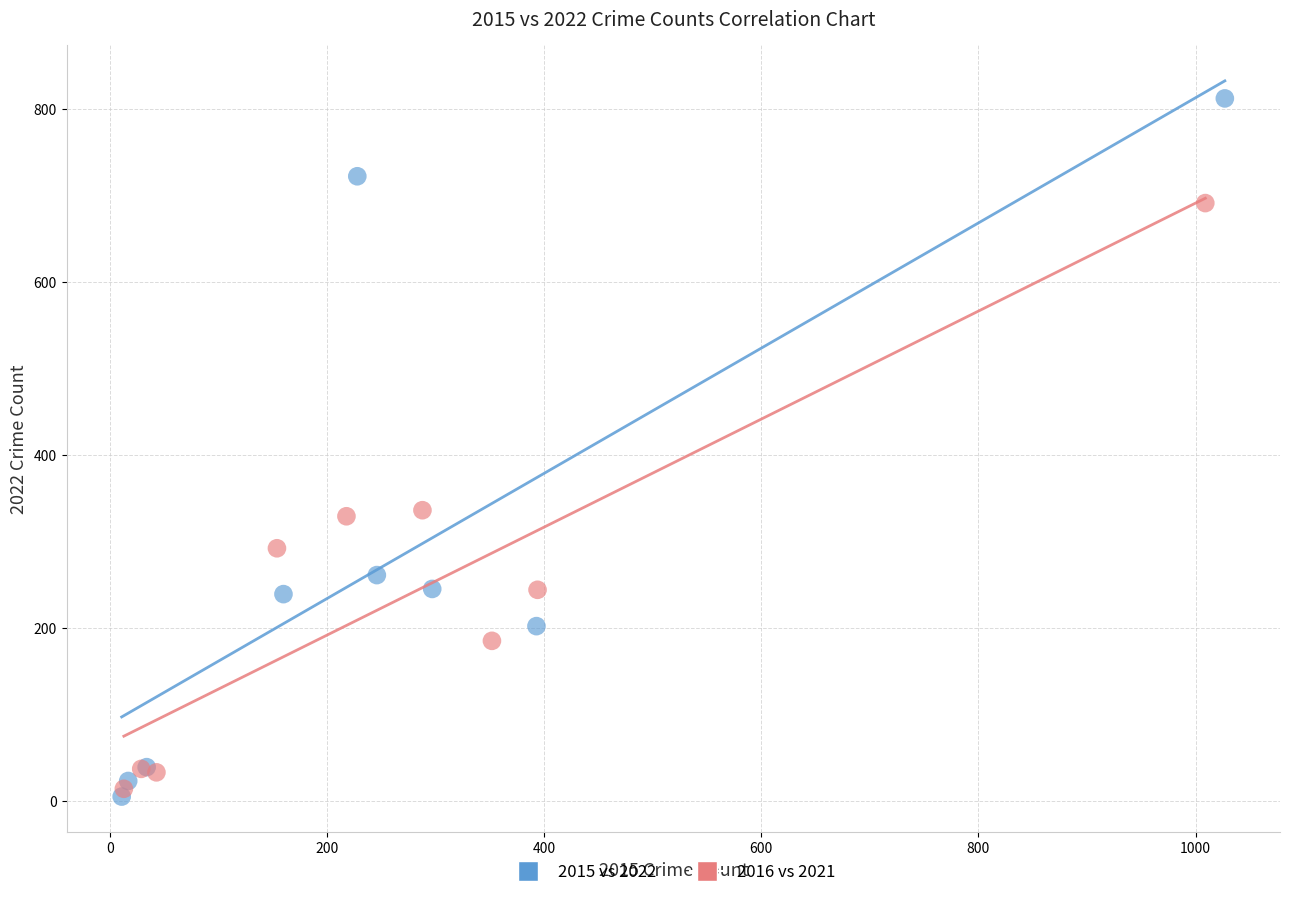

Which series contains the highest Y value?

2015 vs 2022